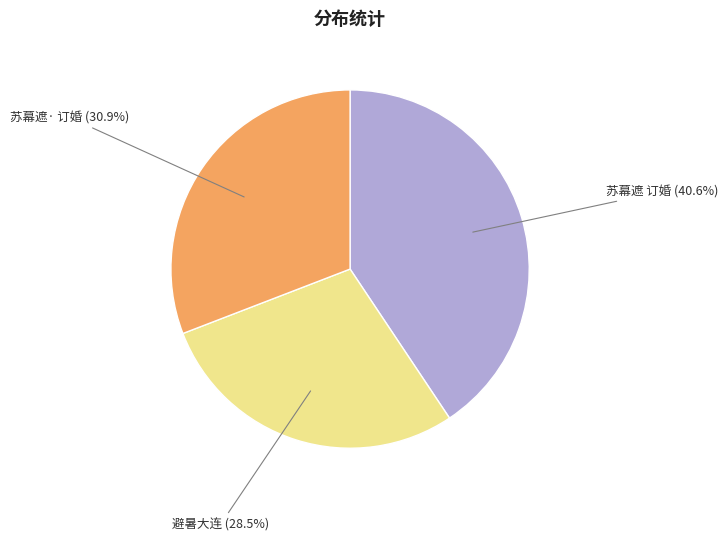

How many slices are in this pie chart?

3